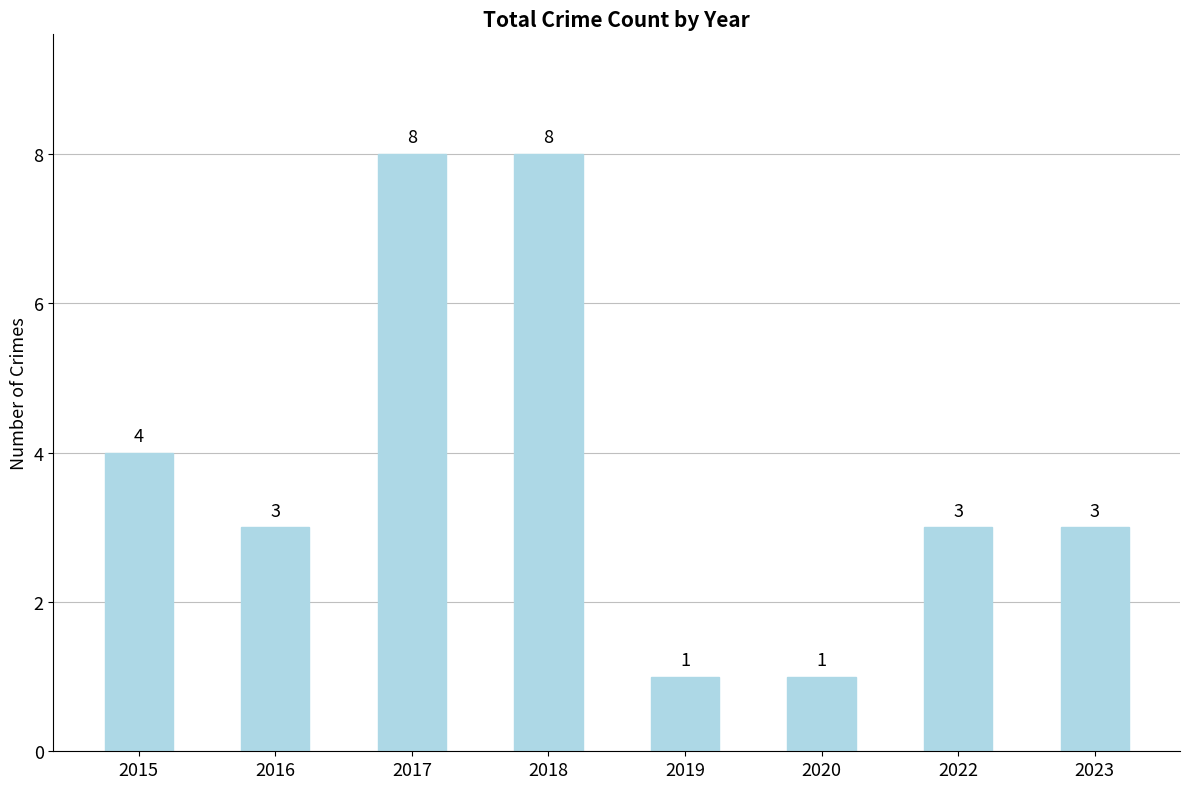

Count the number of data series in this chart.

1